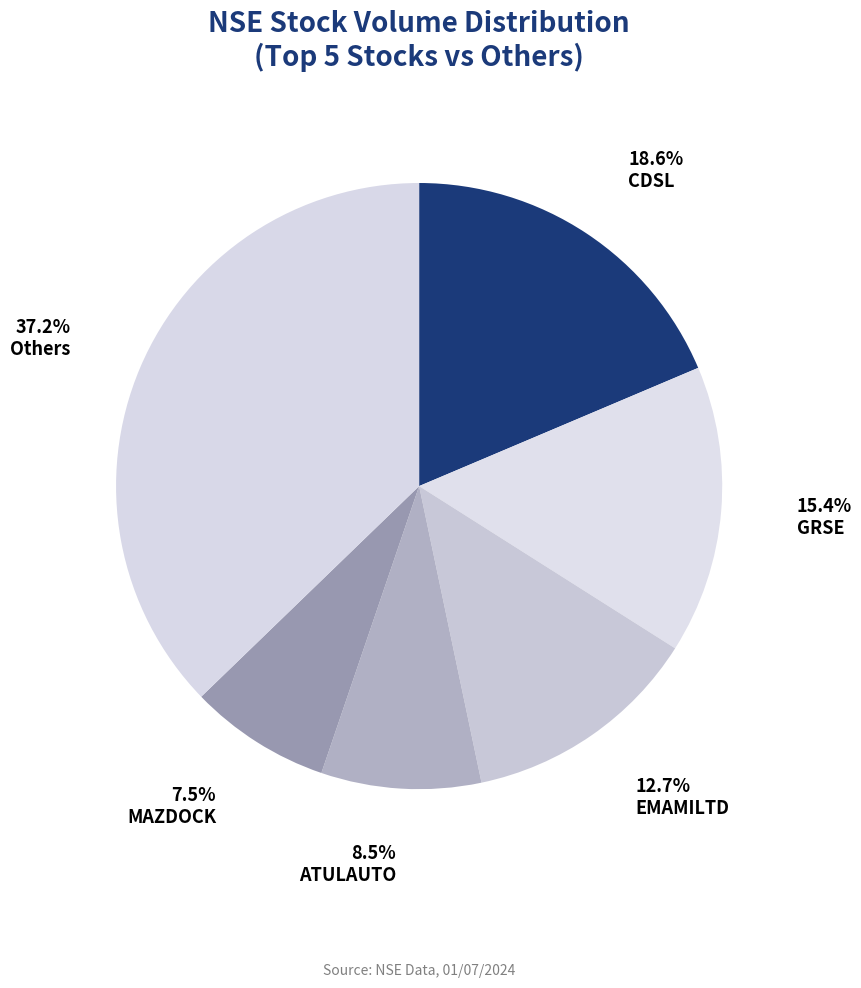

How many slices are in this pie chart?

6